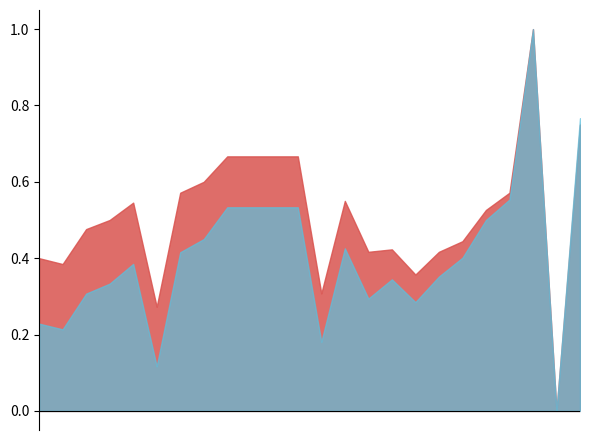

What is the greatest value displayed?

1.0